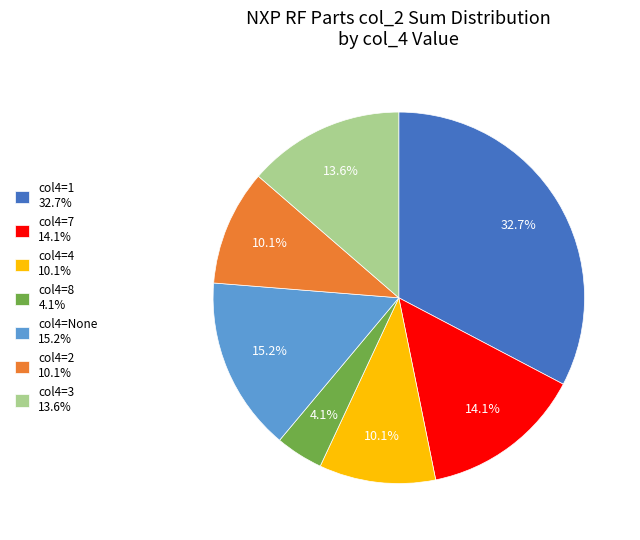

What is the ratio of the value at col4=3 13.6% to the value at col4=7 14.1%?

1.0